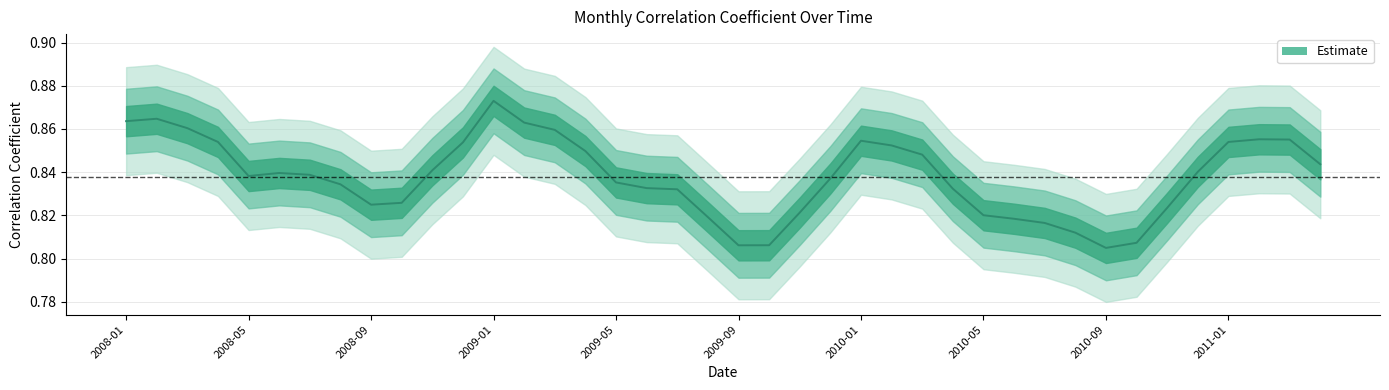

At which label is the value closest to 0?

2010-09